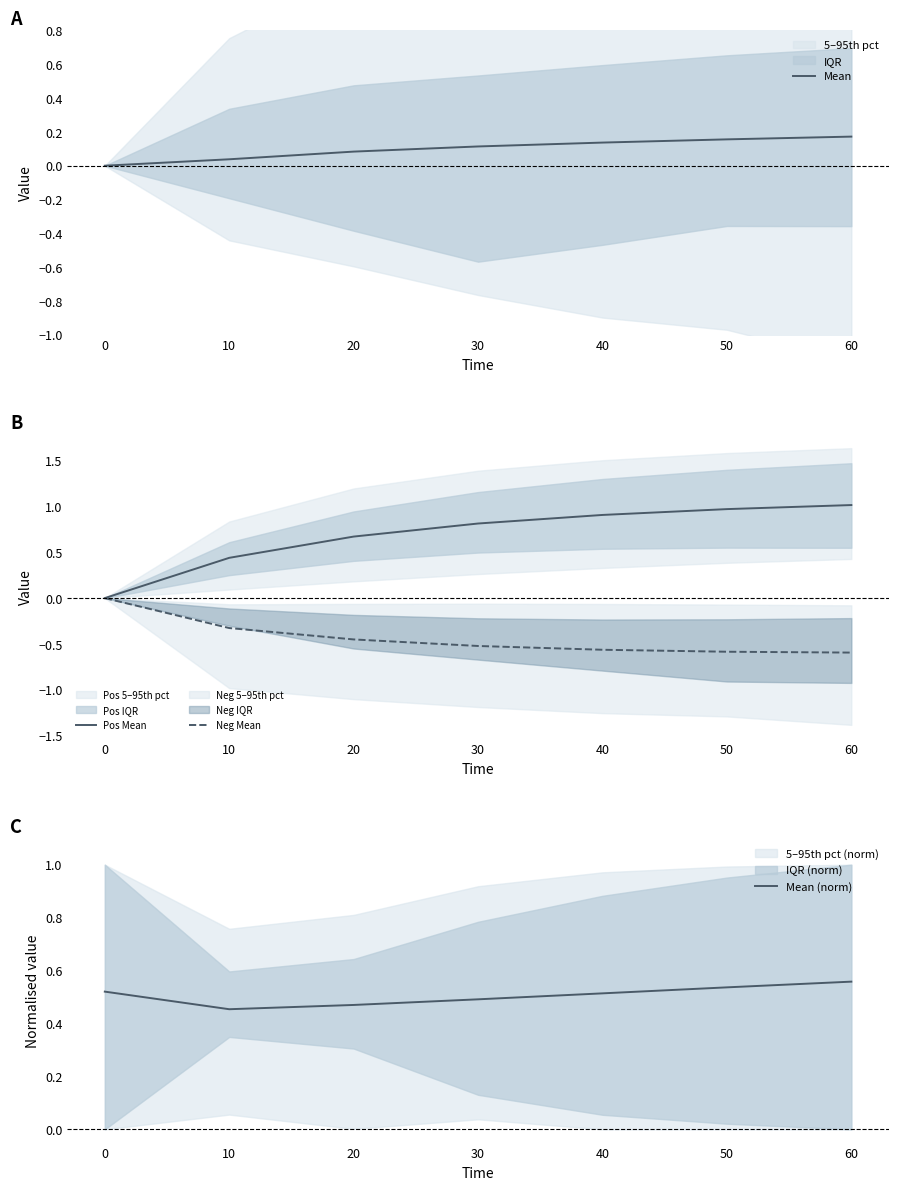

Which label corresponds to the smallest value in the chart?

60